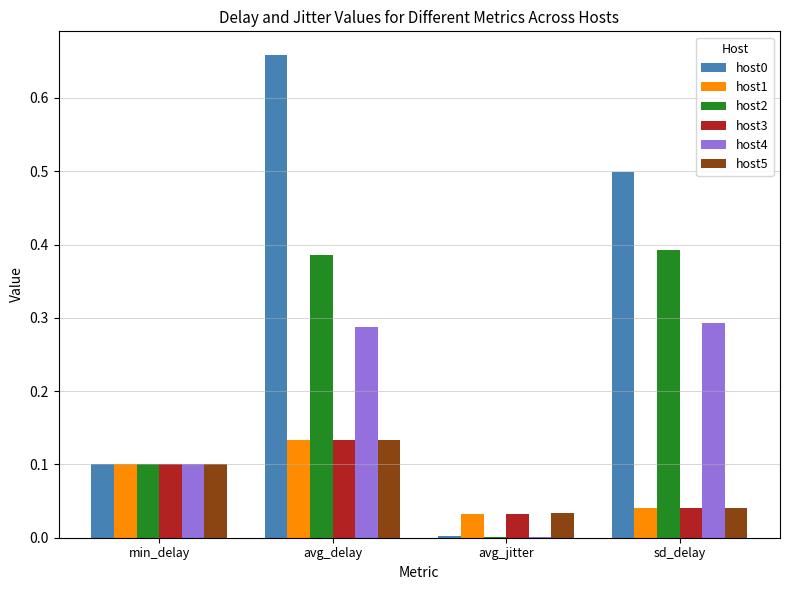

At which category does the chart reach its peak across all series?

avg_delay